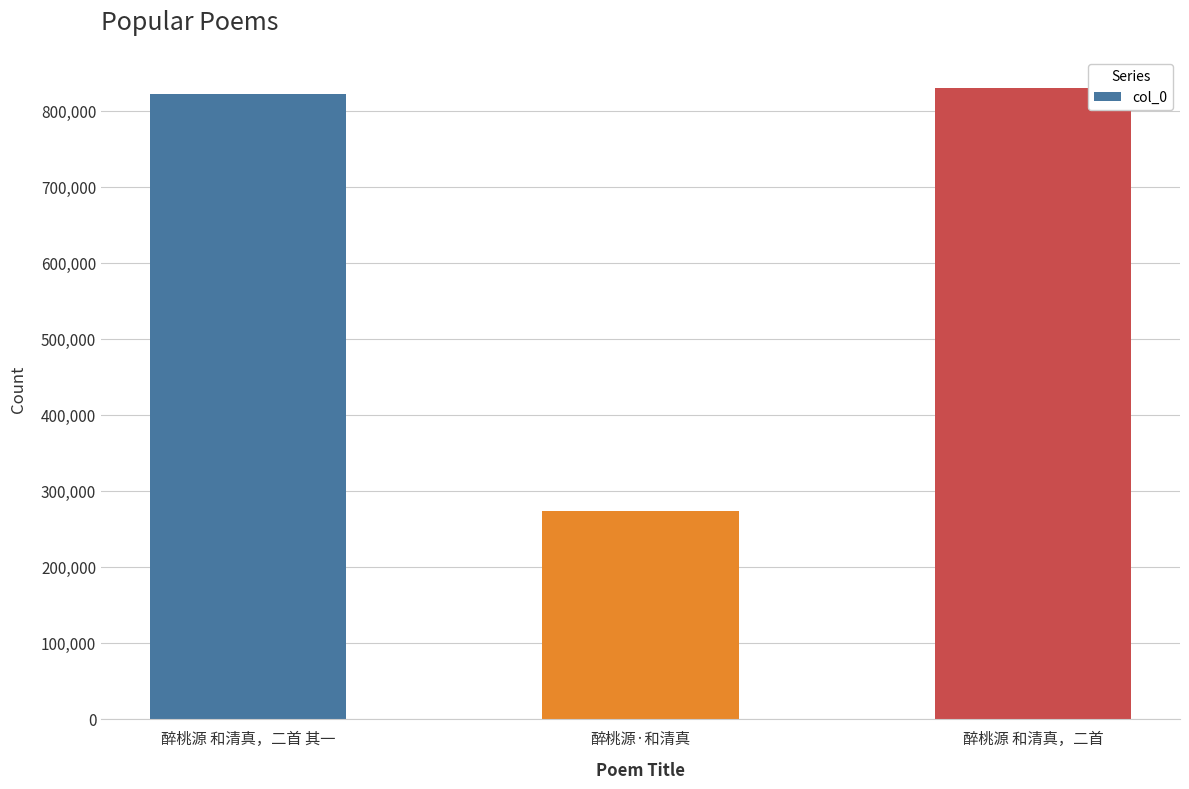

At which label is the value closest to 551677?

醉桃源 和清真，二首 其一